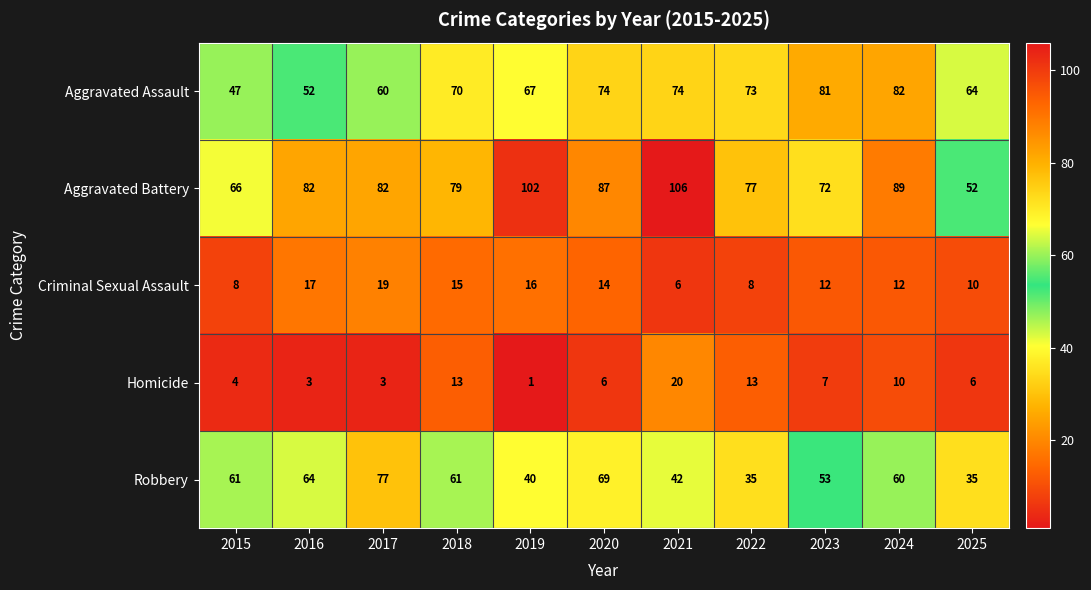

The Criminal Sexual Assault series shows 4 at 2020. True or false?

False